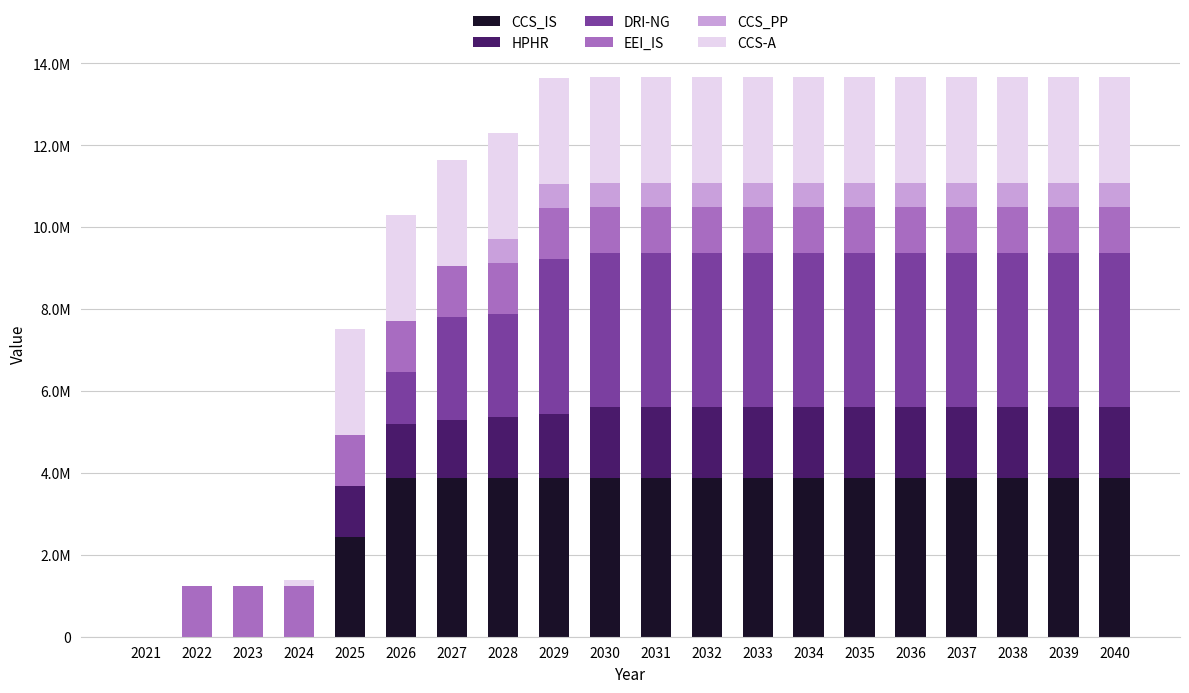

What are all the series names shown in the legend?

CCS_IS, HPHR, DRI-NG, EEI_IS, CCS_PP, CCS-A